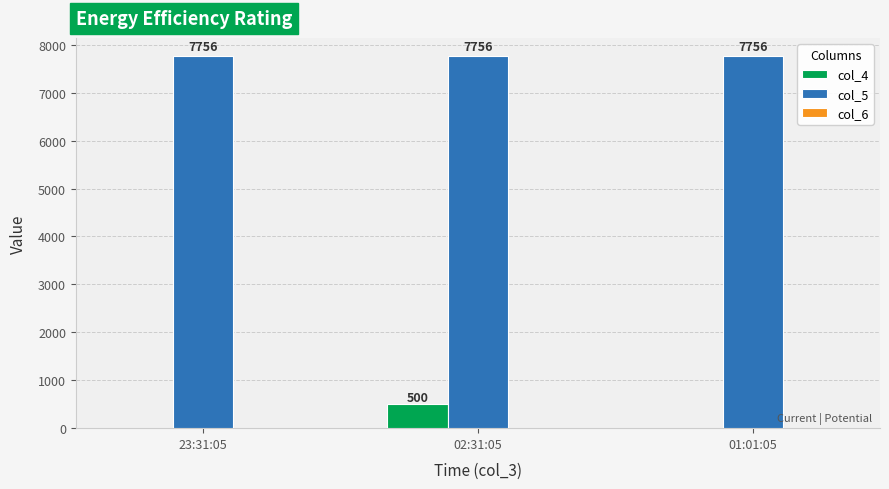

Is the value of col_5 at 01:01:05 greater than the value of col_4 at 02:31:05?

Yes